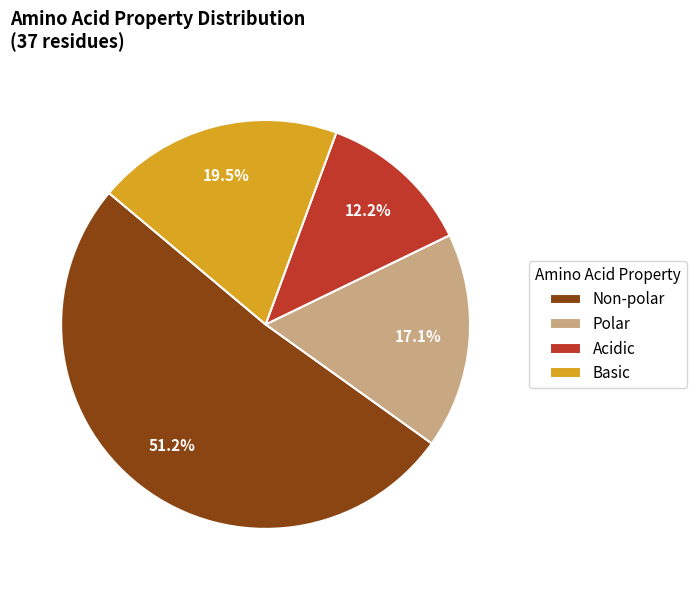

How much of the chart is everything except Acidic?

87.8%